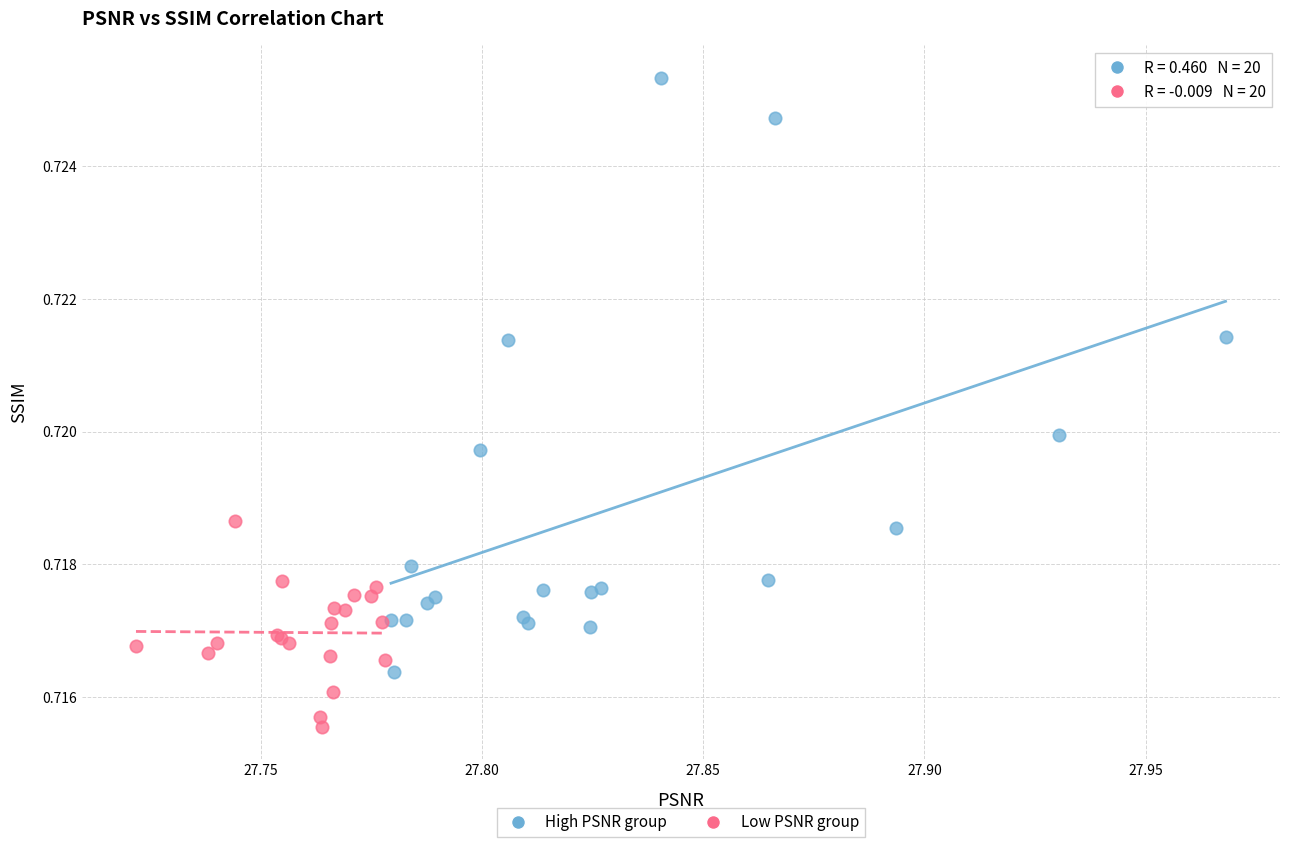

Which series reaches the maximum Y coordinate?

High PSNR group